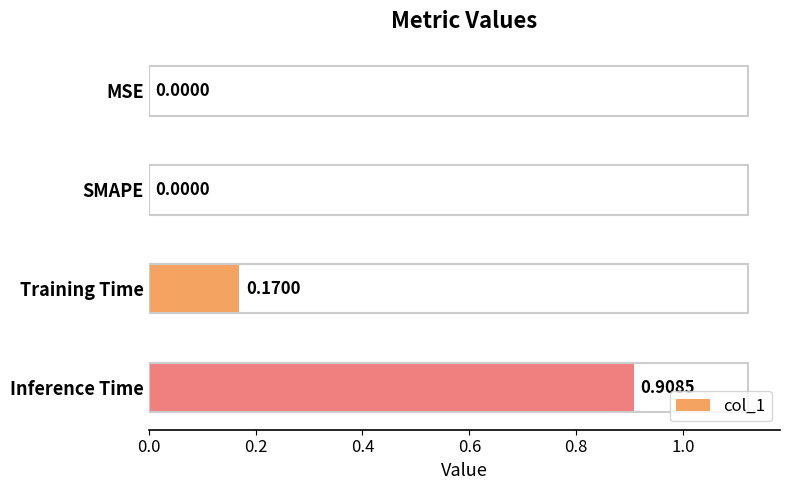

At which category does the chart reach its peak across all series?

Inference Time